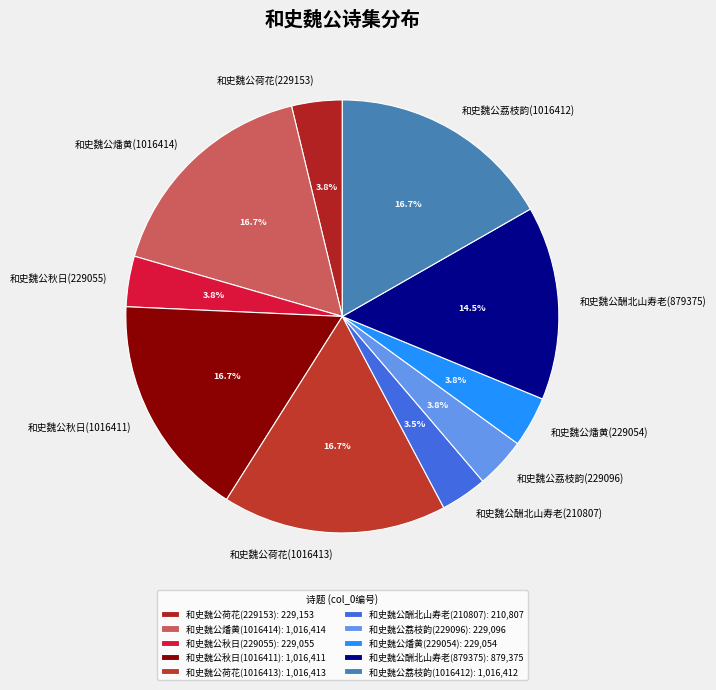

Combined, what portion of the pie is 和史魏公荷花(1016413) and 和史魏公燔黄(229054)?

20.5%